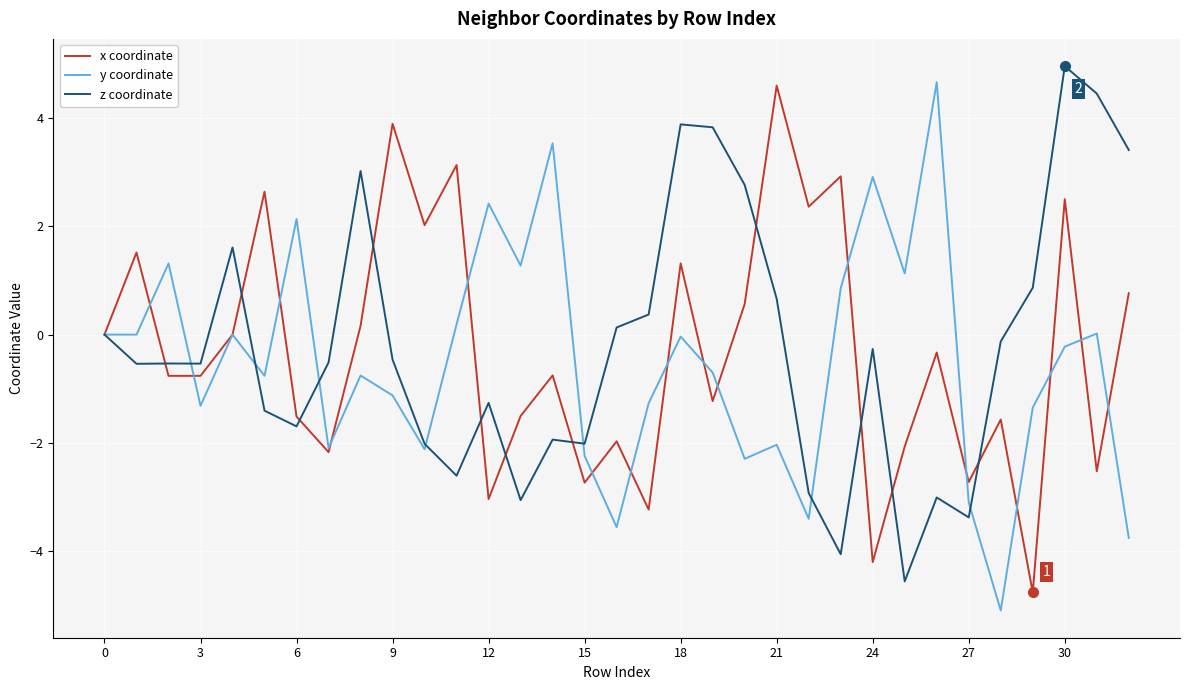

What are all the series names shown in the legend?

x coordinate, y coordinate, z coordinate